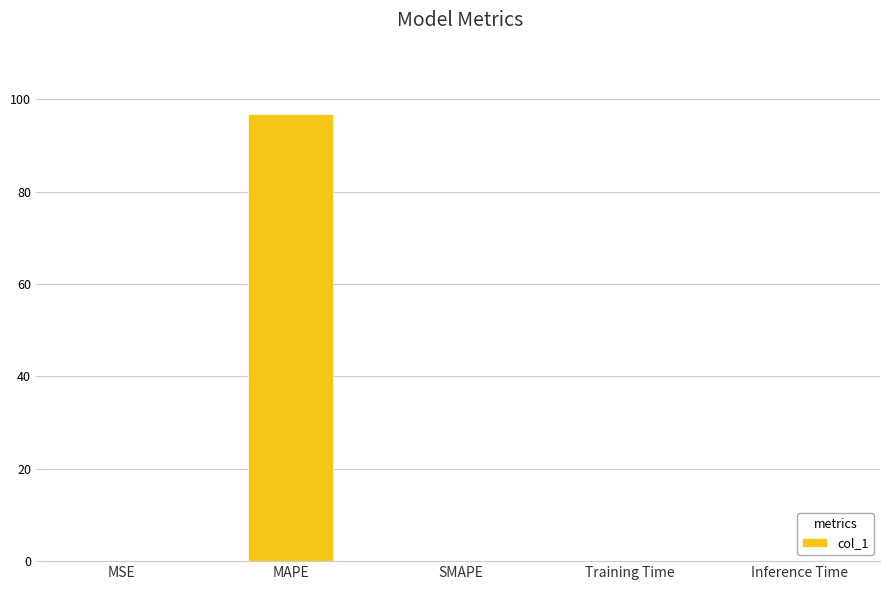

Which label corresponds to the largest value in the chart?

MAPE